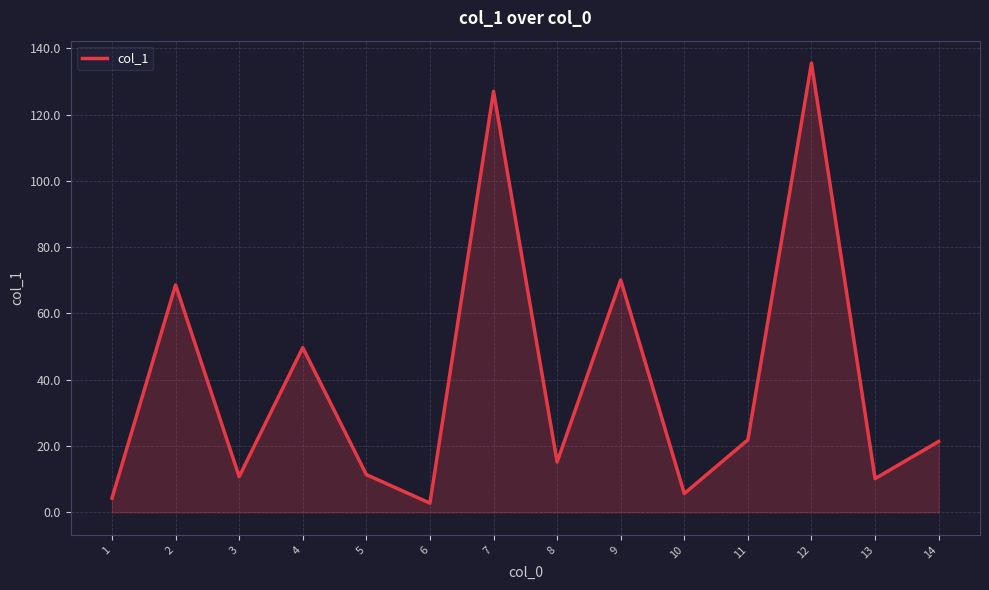

What is the greatest value displayed?

135.5